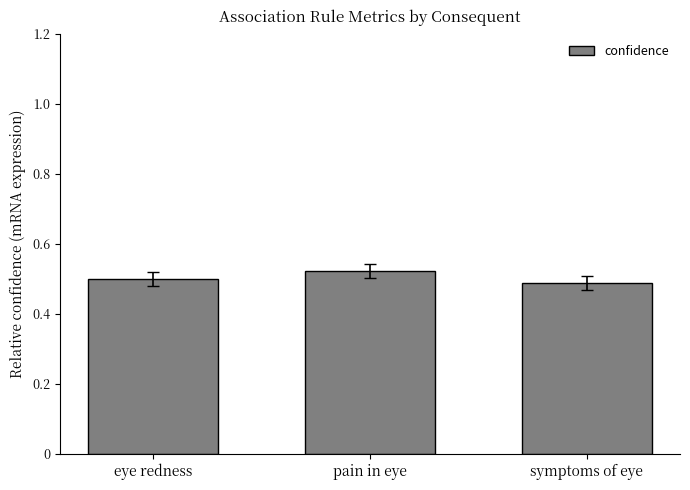

Count the values in the range 0 to 1.

3